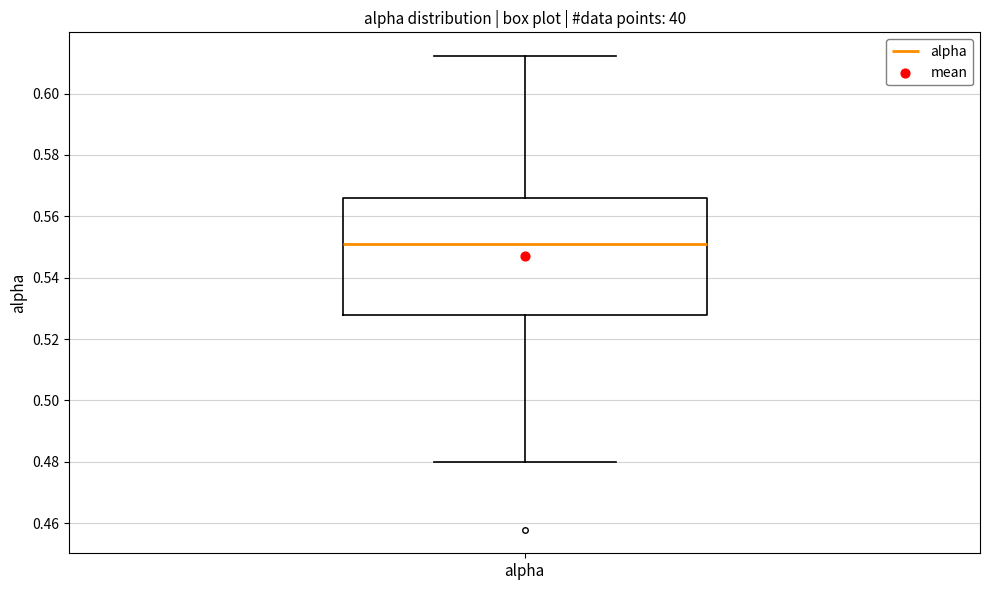

Read this box plot against the y-axis: the position of the median line, the range covered by the box, and the ends of both whiskers. The values are not printed on the chart, so give them approximately, as read against the axis.

median 0.552, box 0.528 to 0.566, whiskers 0.480 to 0.612